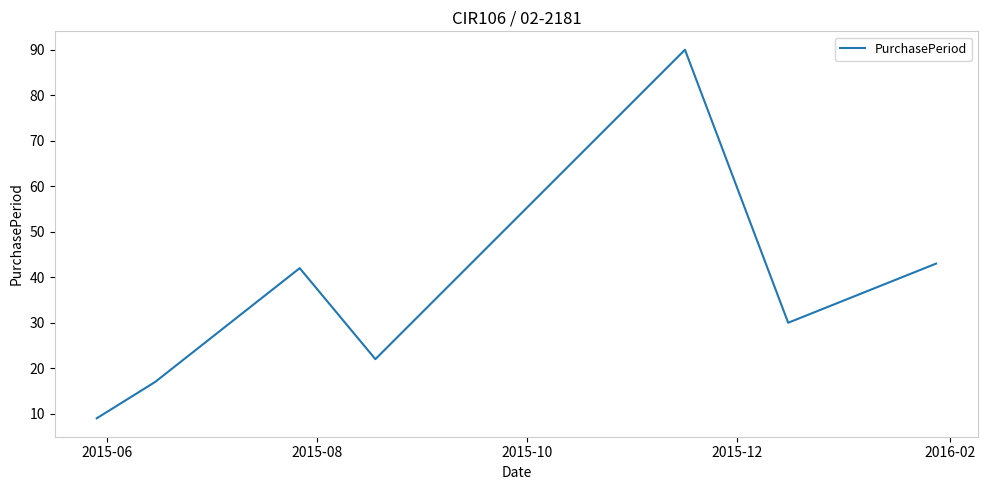

How many interior local peaks (higher than both neighbors) does the data have?

2